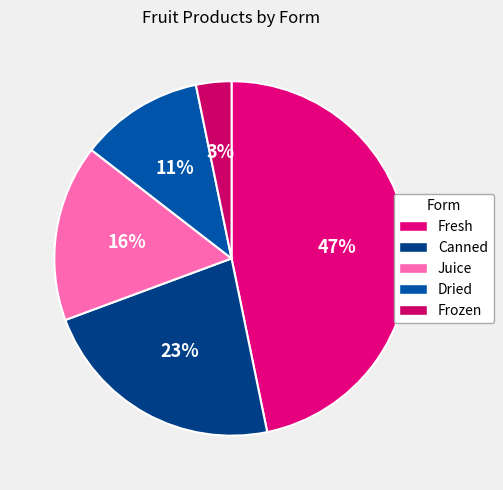

Rank the categories by value from highest to lowest.

Fresh, Canned, Juice, Dried, Frozen